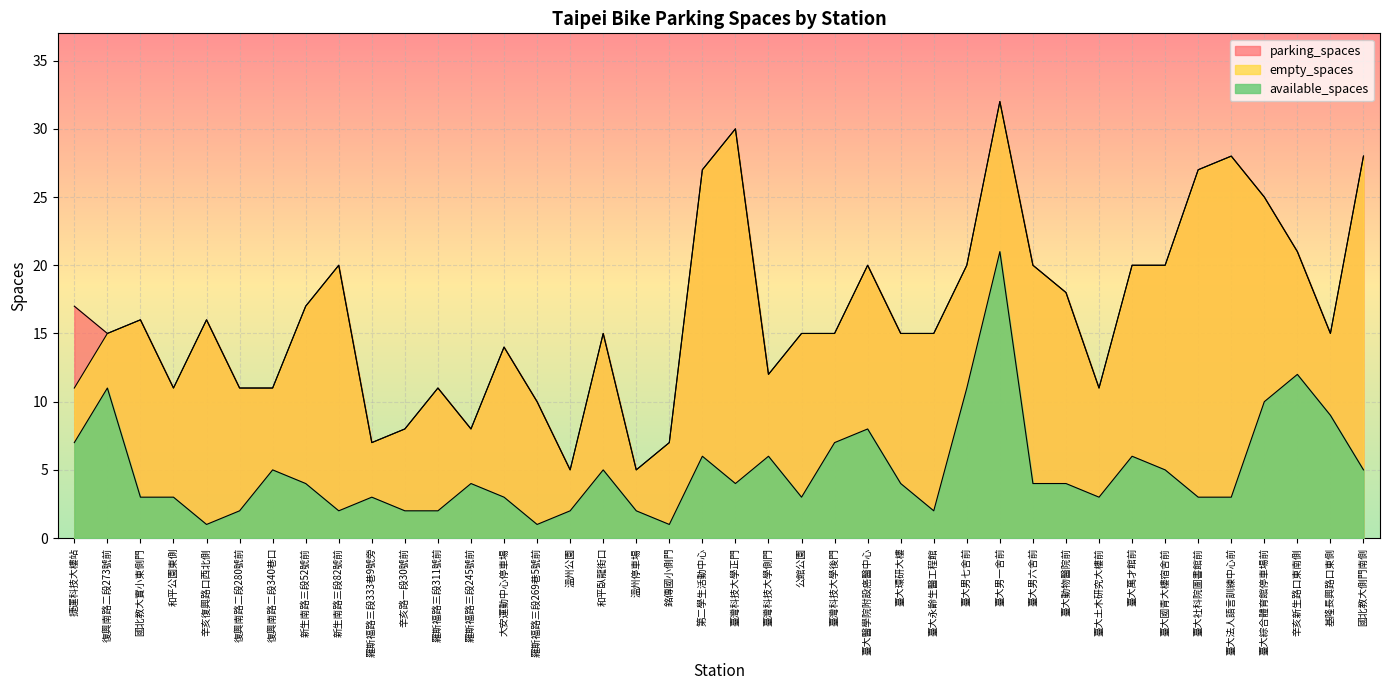

What position from the right is 羅斯福路三段245號前?

28